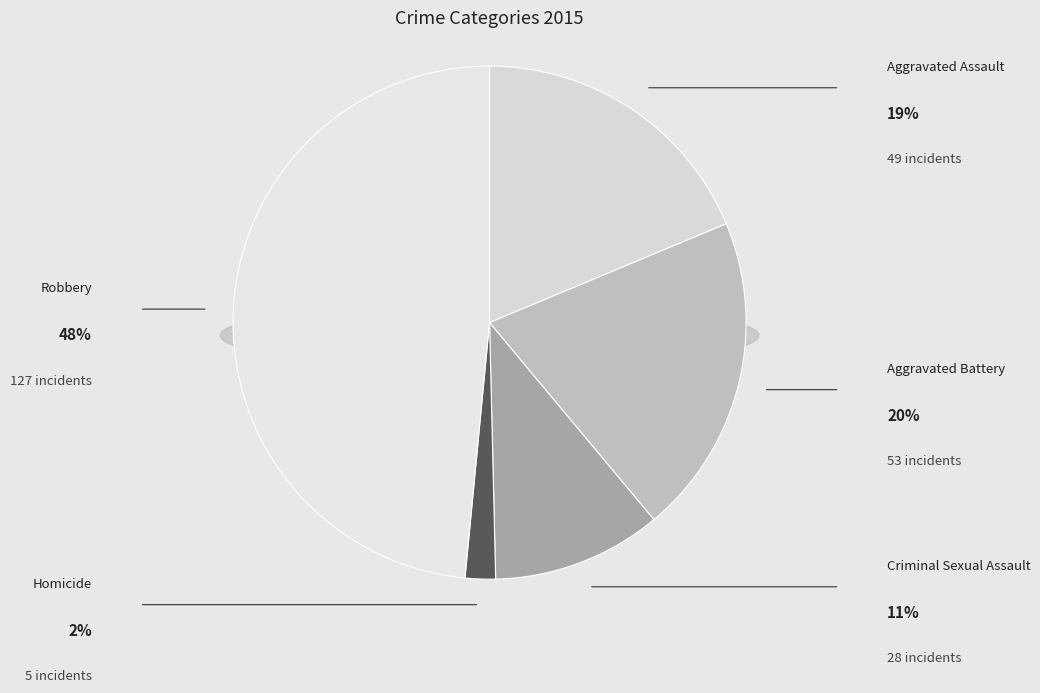

How many slices are in this pie chart?

5